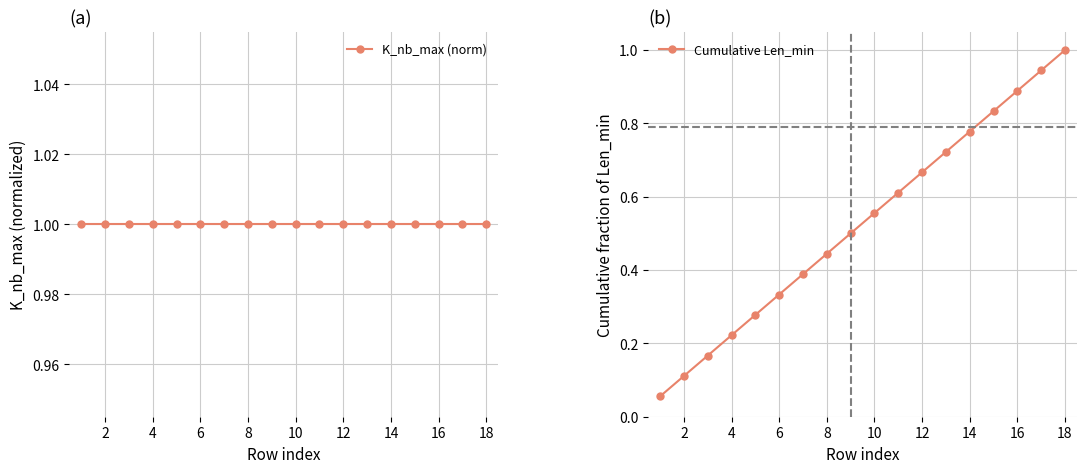

The value of Cumulative Len_min at 16 is 1.6. True or false?

False